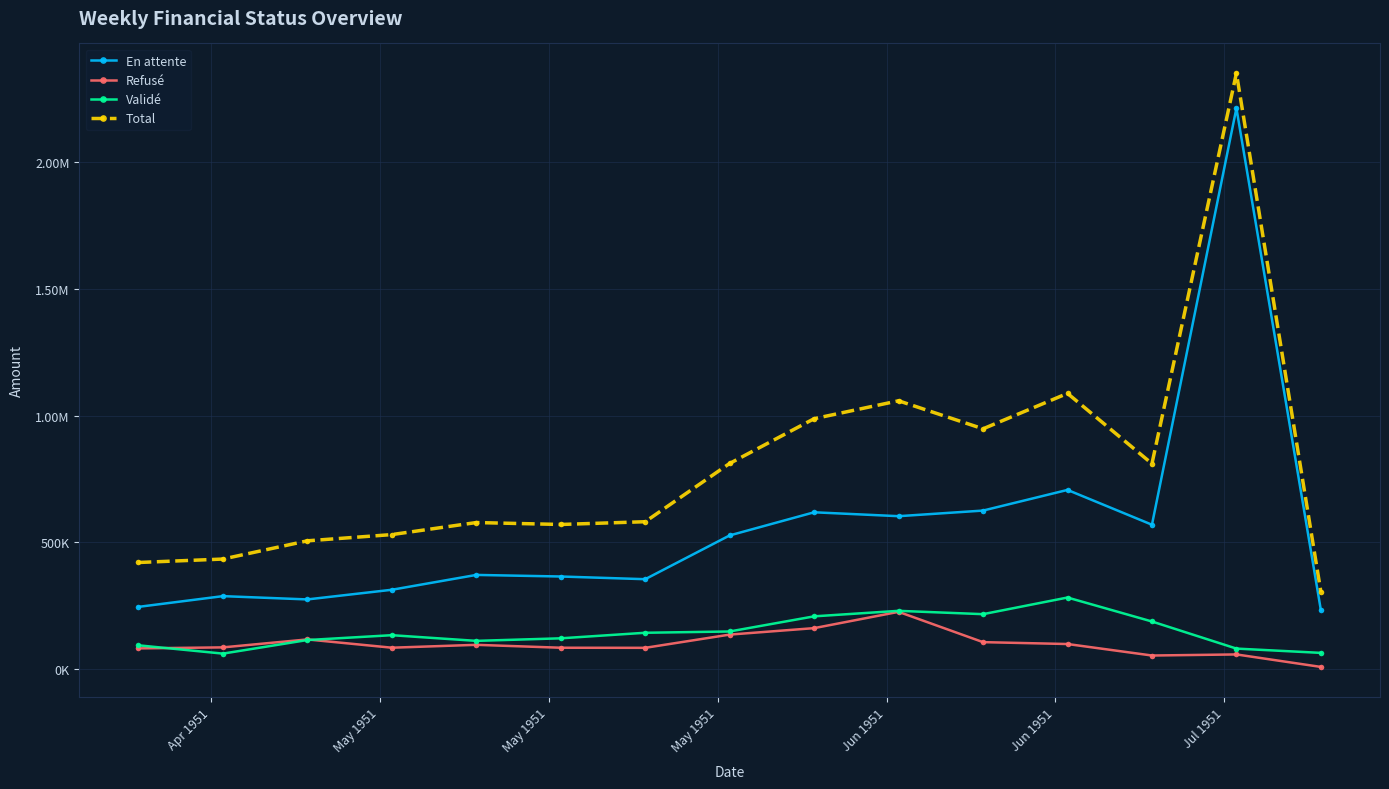

What are all the series names shown in the legend?

En attente, Refusé, Validé, Total